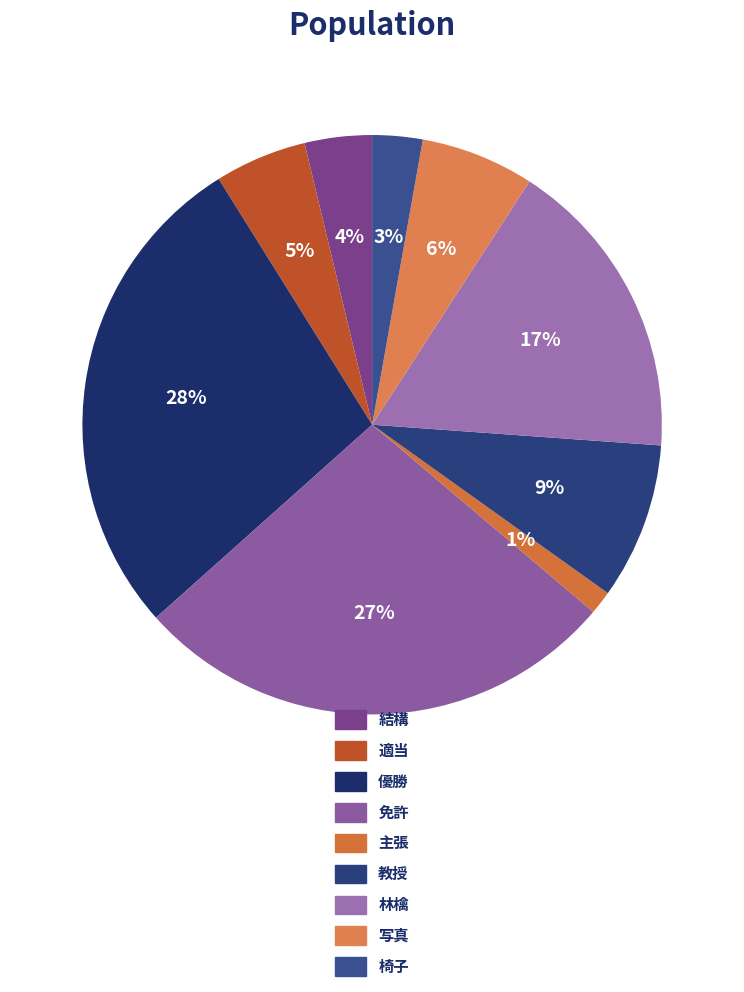

What percentage is the 林檎 slice, to the nearest percent?

17%